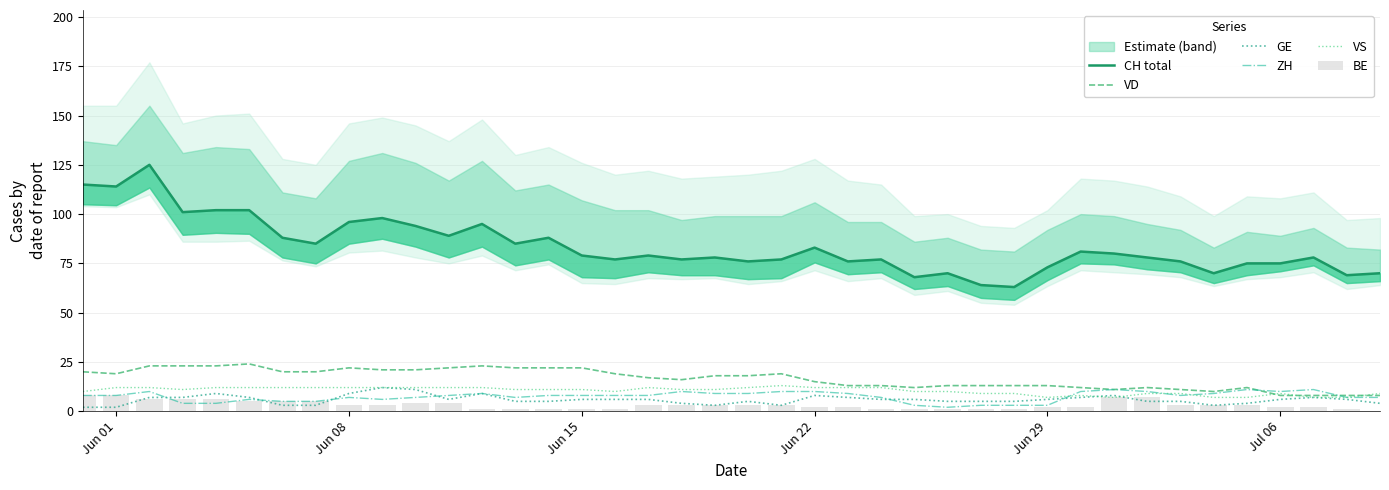

Is it true that VS equals 7 at Jun 29?

True